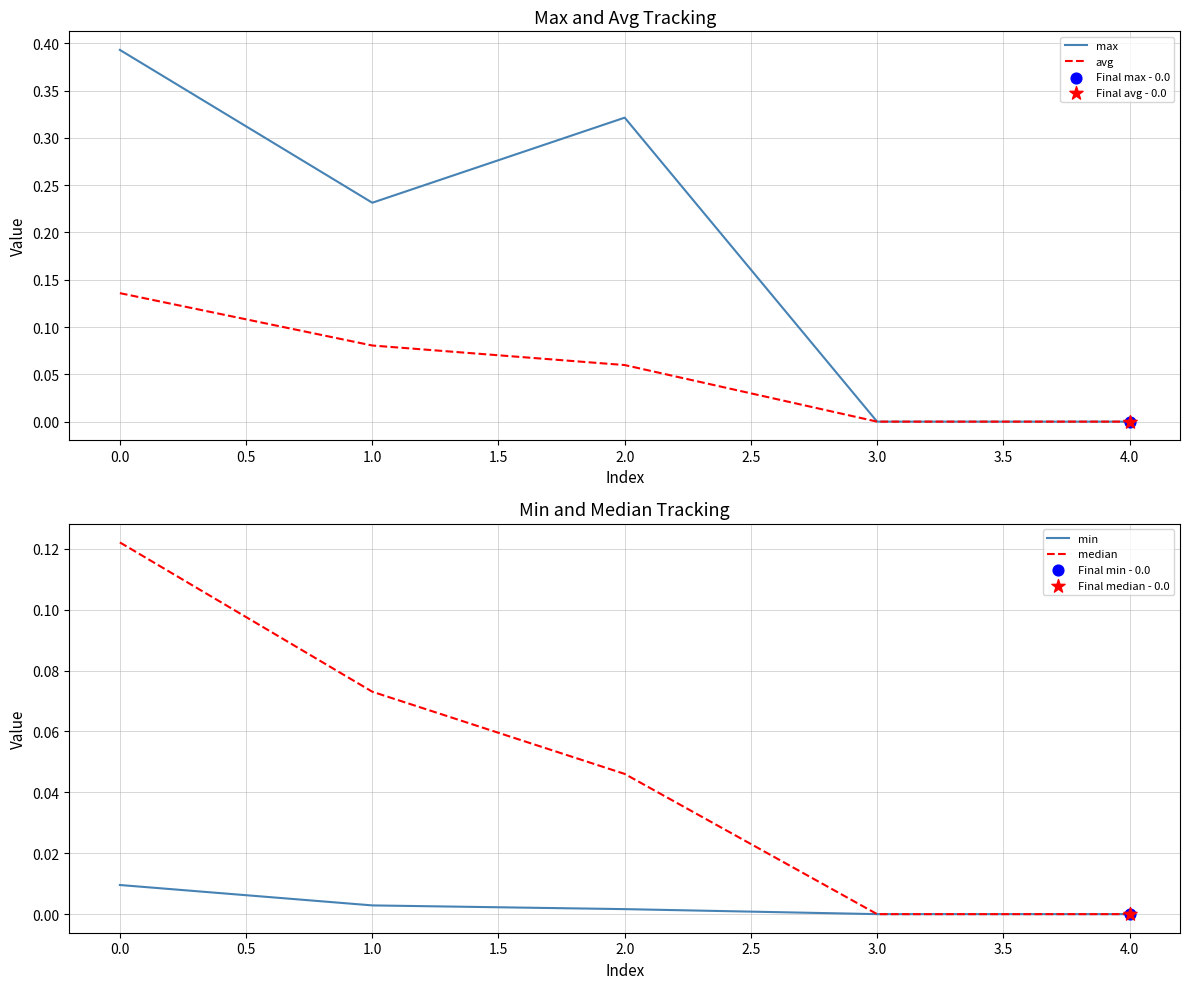

Which series has the largest total across all categories?

max